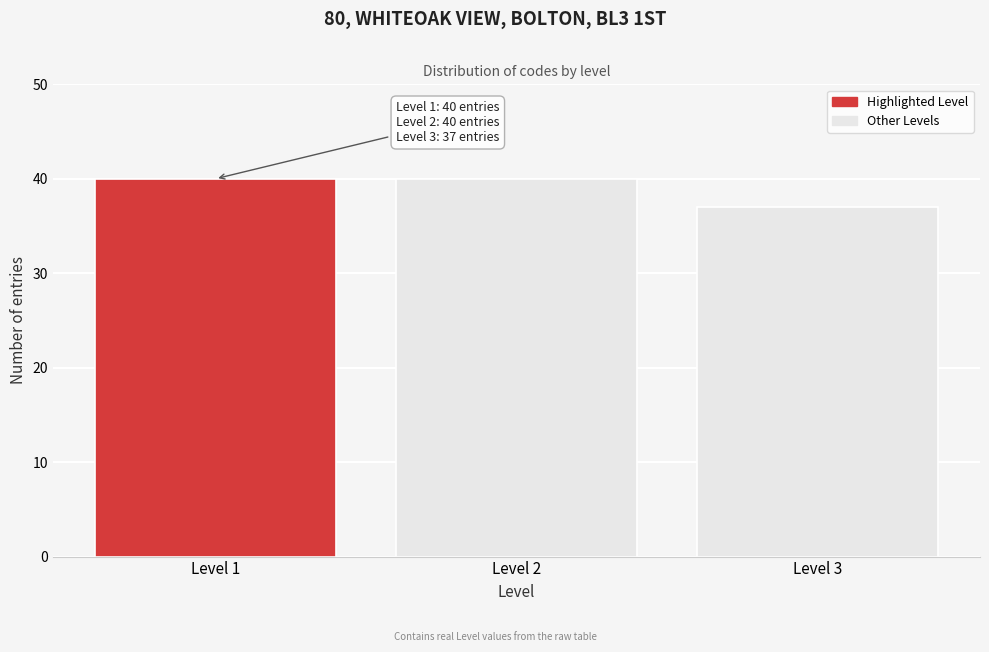

Reading left to right, transcribe all the data shown in this chart.

Level 1=40	Level 2=40	Level 3=37